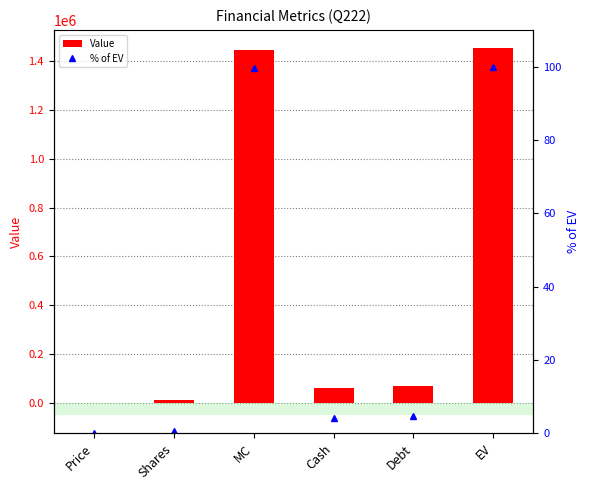

What is the label of the 2nd bar from the right?

Debt